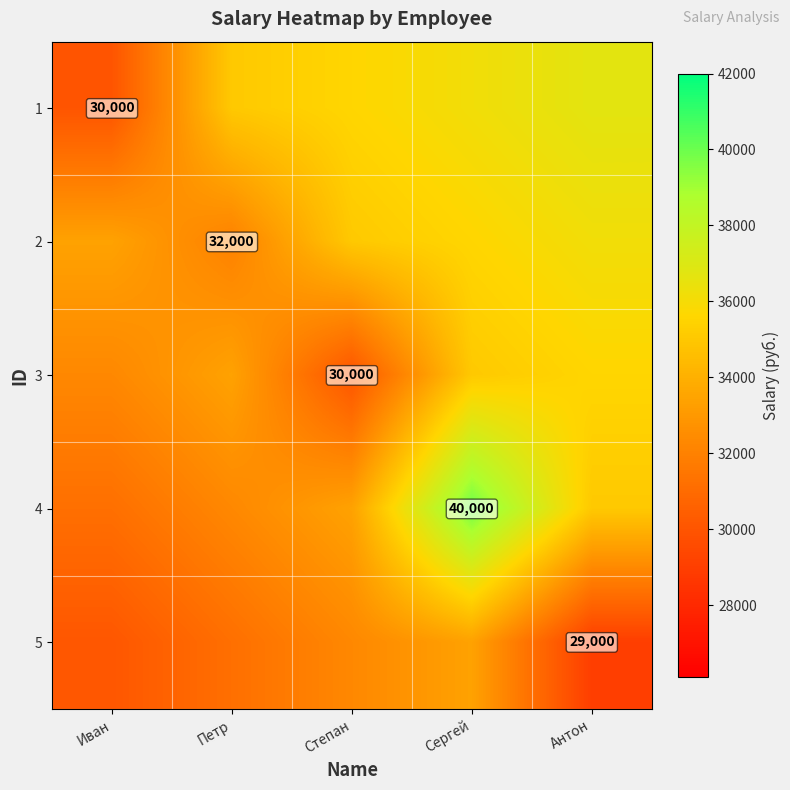

What is the maximum value shown in the chart?

40000